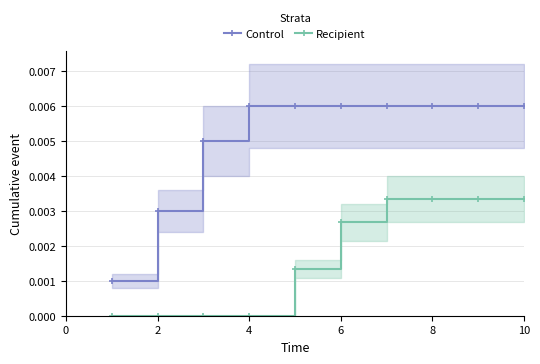

True or false: Recipient and Control intersect in this chart.

False